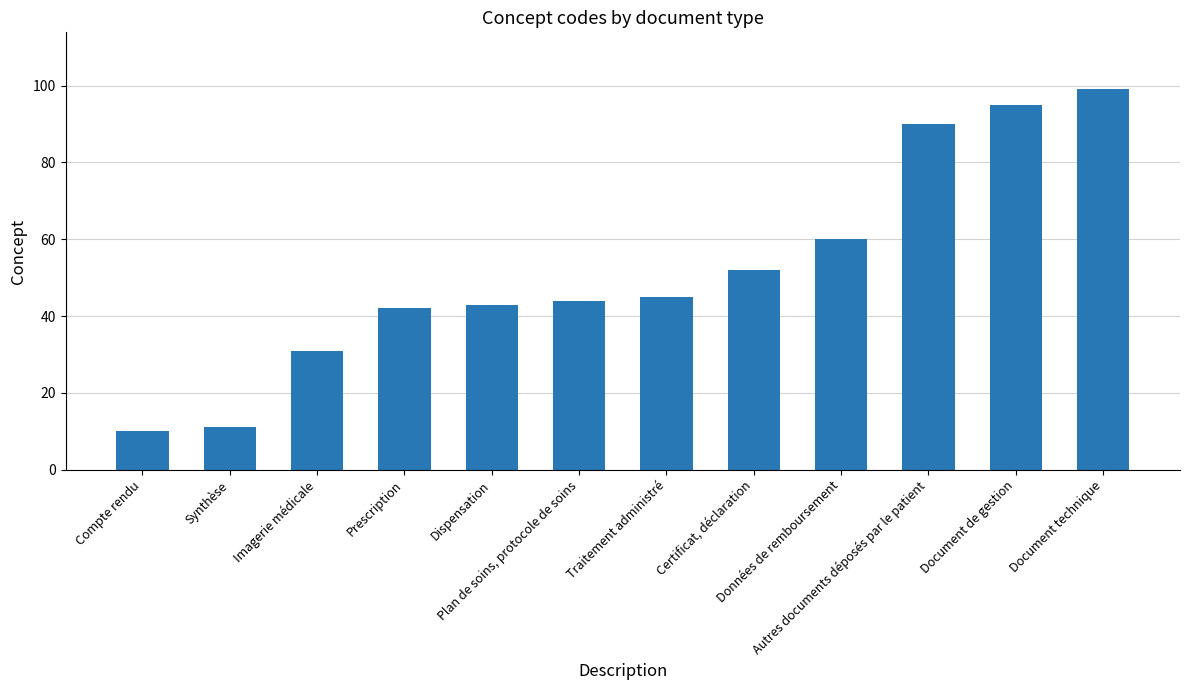

Approximately how many times larger is the value at Document de gestion compared to Document technique?

1.0